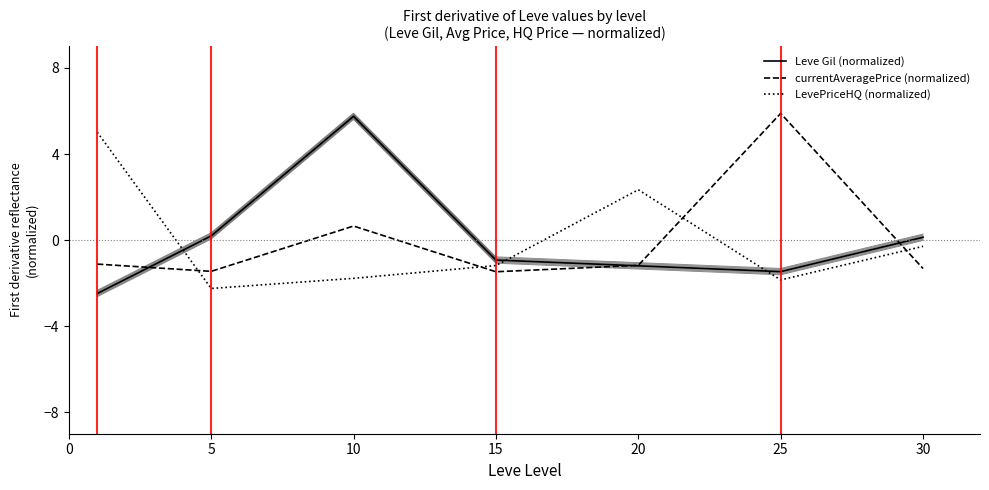

What is the value of the LevePriceHQ (normalized) point at the 1st from the left?

5.0